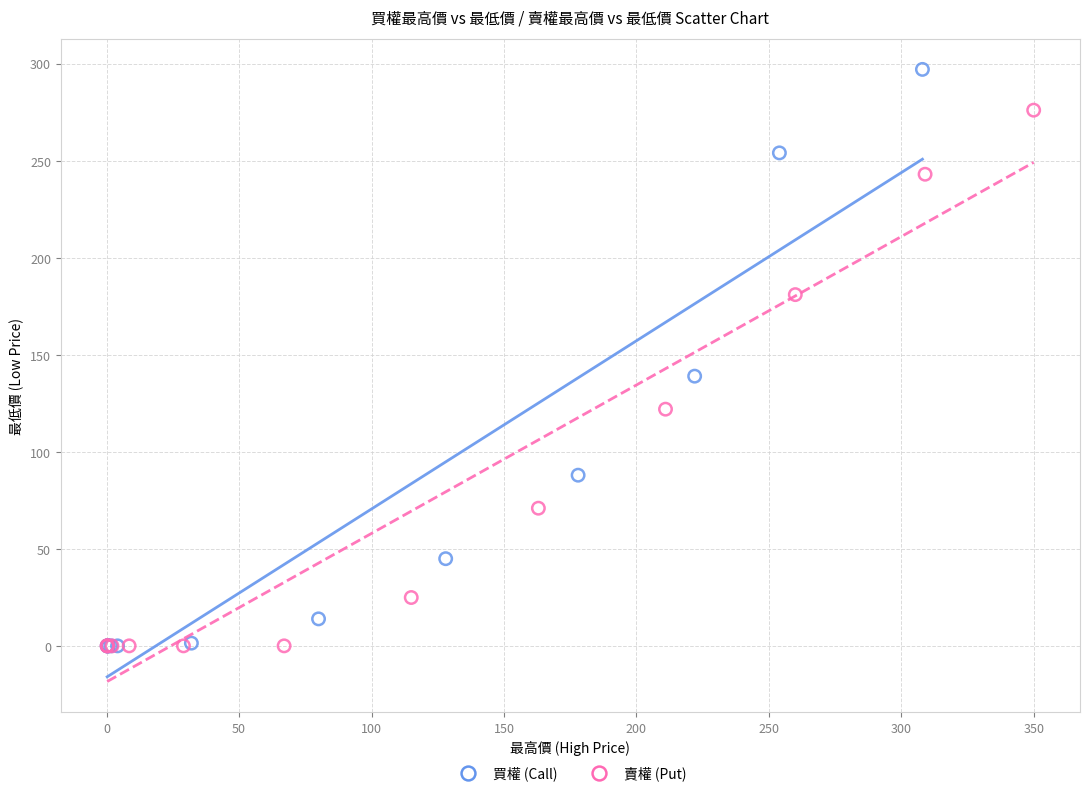

Which series reaches the maximum Y coordinate?

買權 (Call)